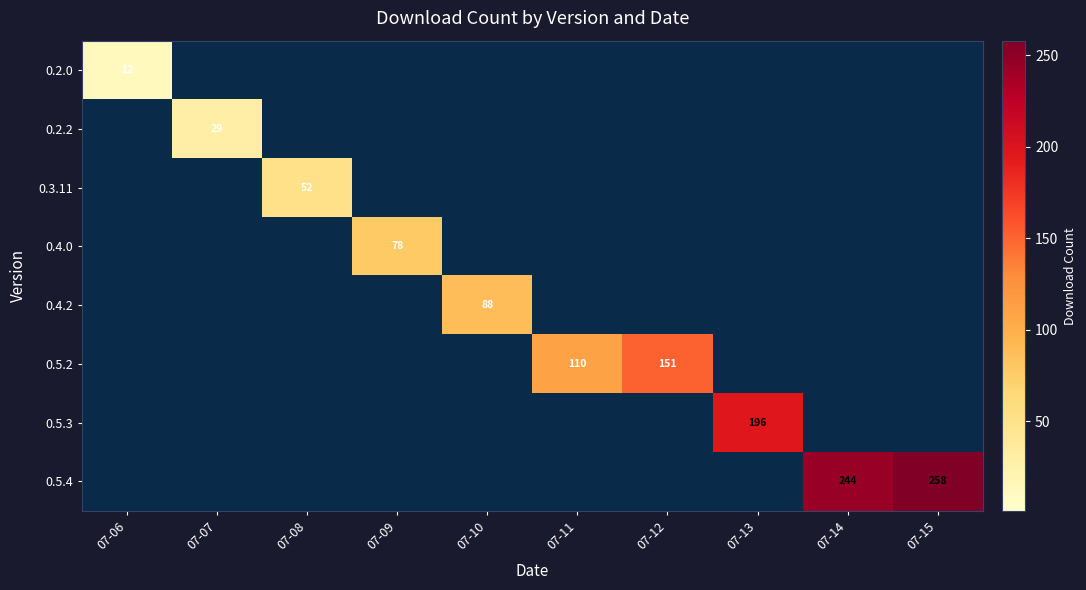

True or false: 0.3.11 has a value of 52 at 07-08.

True